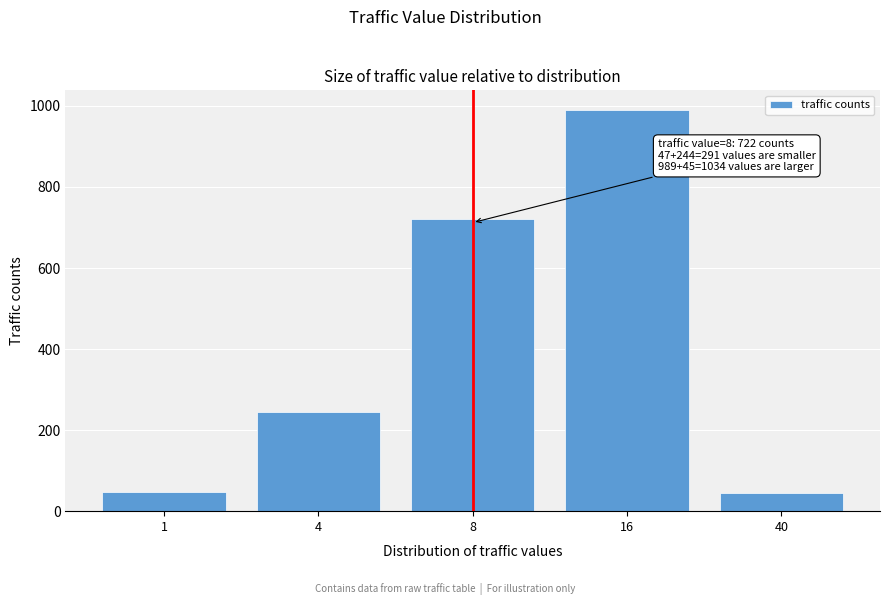

What is the difference between the maximum and second lowest values?

942